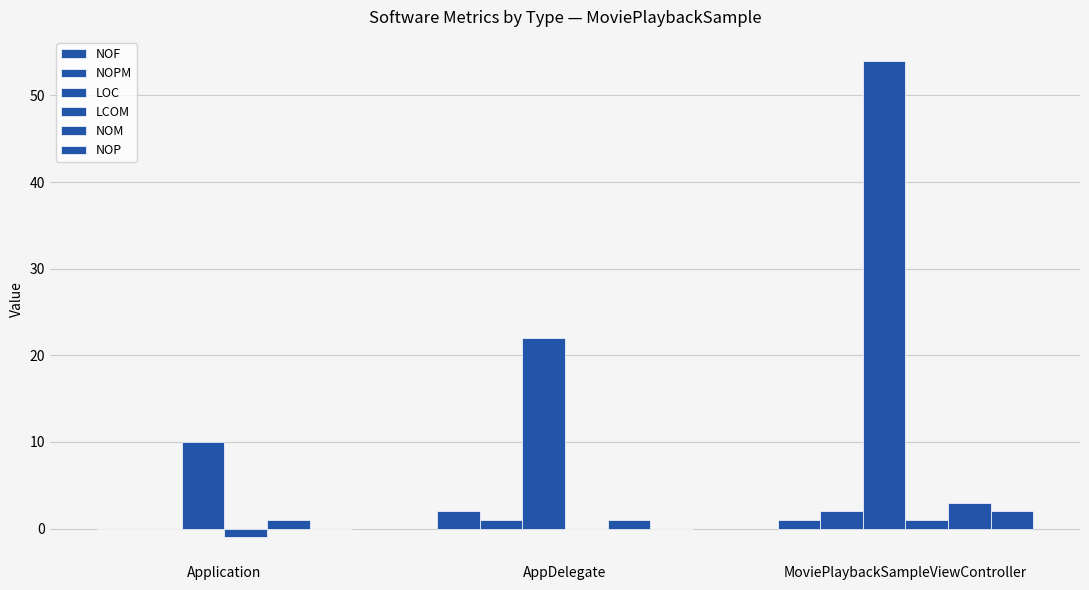

What is the sum of the LOC values at Application and AppDelegate?

32